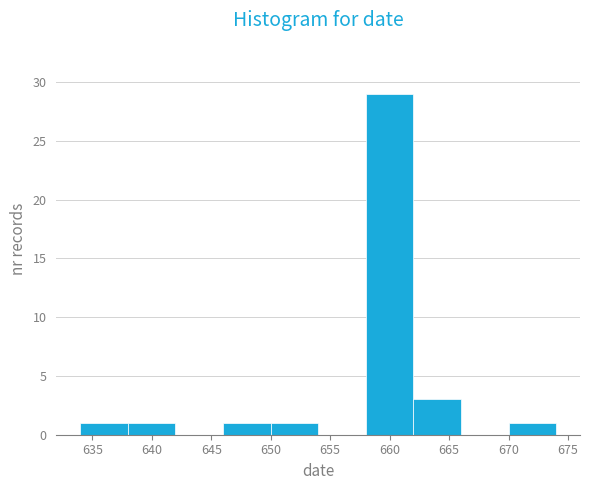

How tall is the bar that spans 634 to 638 on the x-axis? Neither the bar edges nor the heights are printed on the chart, so give them approximately, as read against the axes.

1